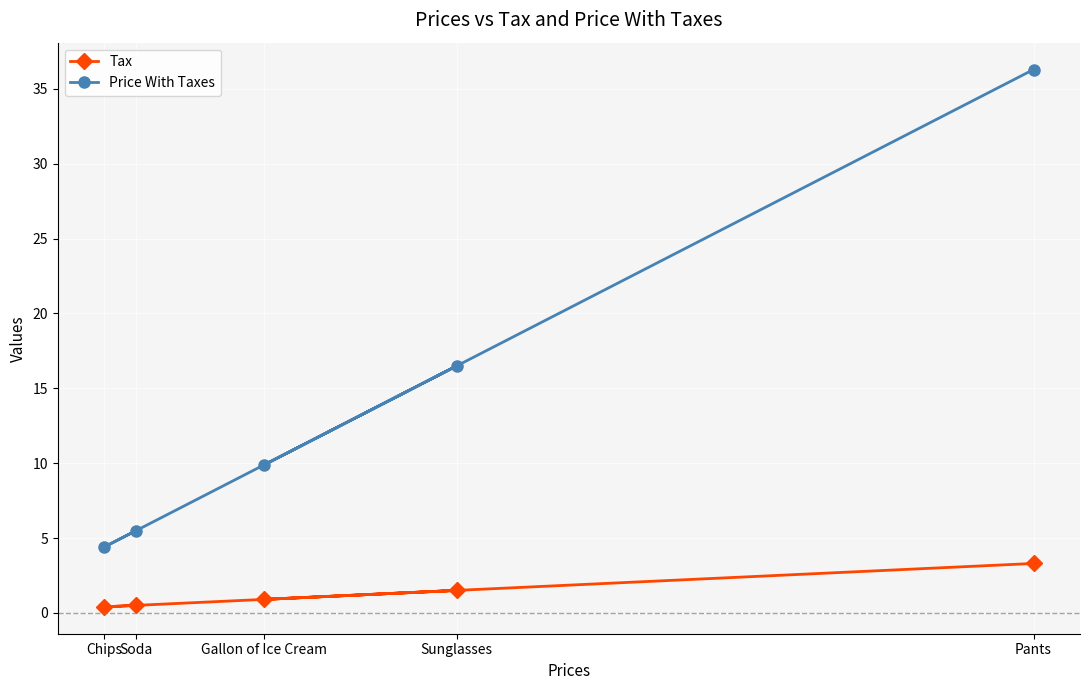

Is it true that Price With Taxes equals 54.0 at Pants?

False